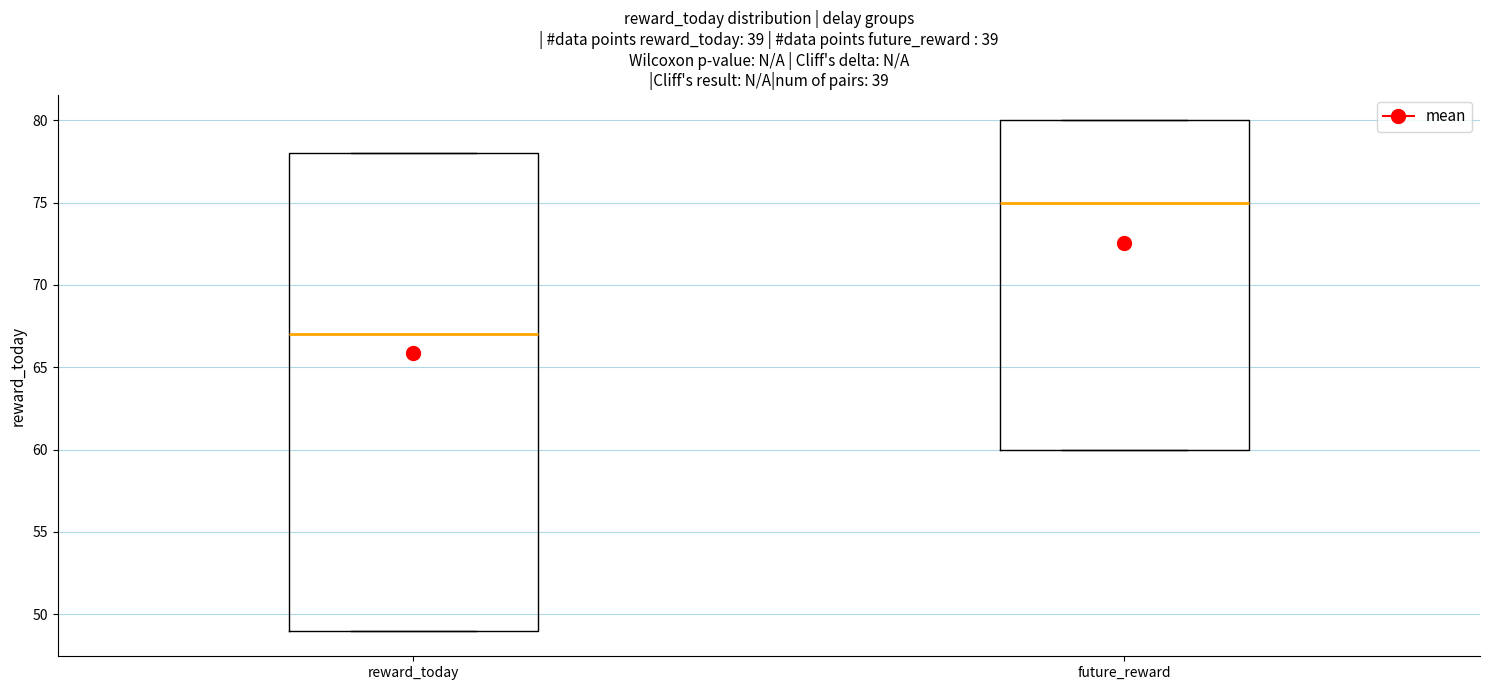

Reading left to right, transcribe this box plot: for each box, give where its median line is, the range the box spans, and where its two whiskers end, as read against the y-axis. The values are not printed on the chart, so give them approximately, as read against the axis.

reward_today: median 67, box 49 to 78, whiskers 49 to 78
future_reward: median 75, box 60 to 80, whiskers 60 to 80